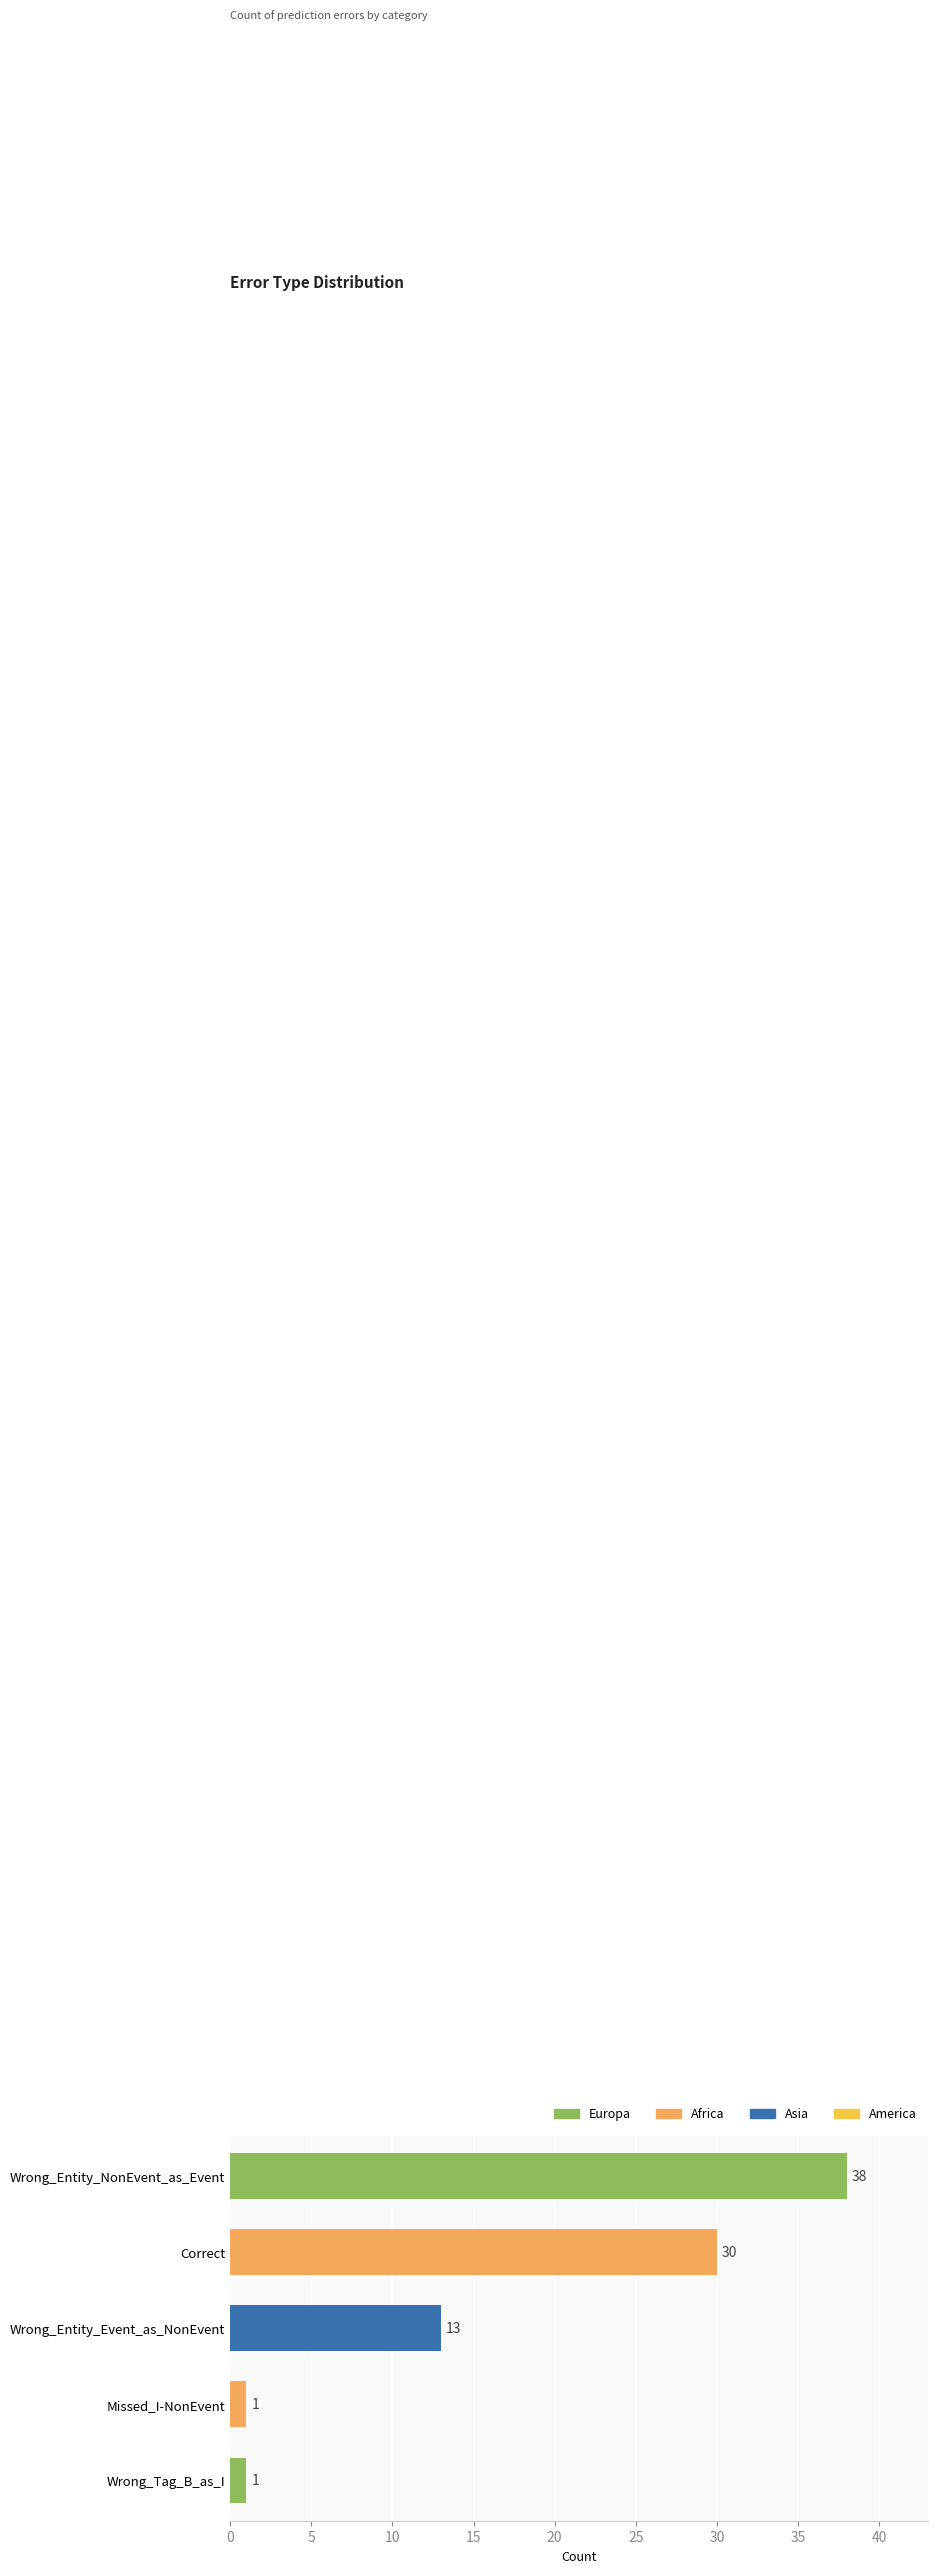

How many data points are less than 13?

2